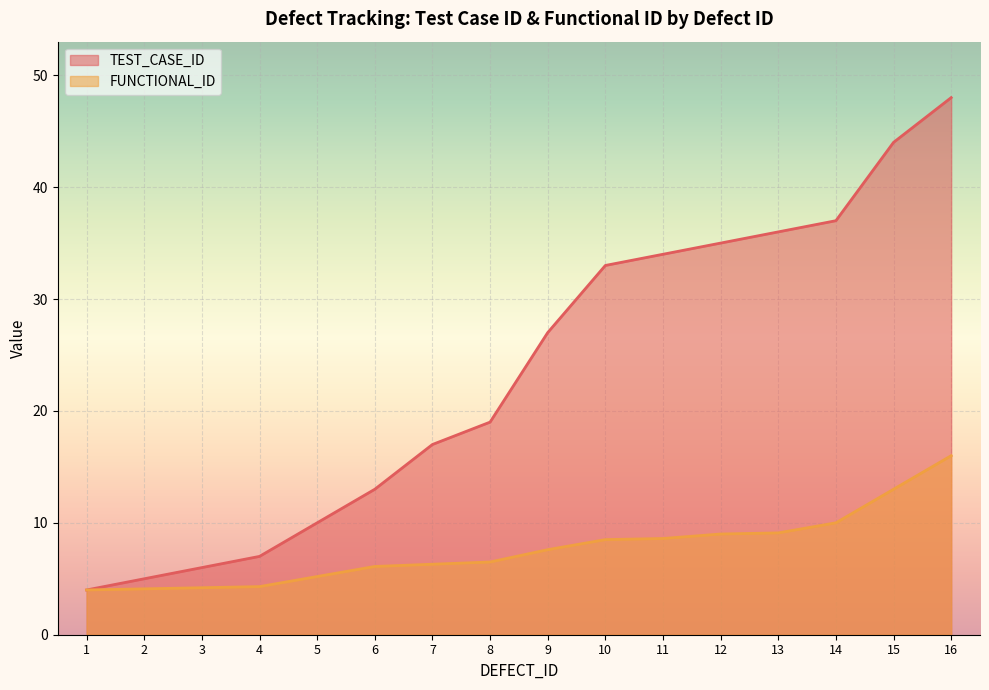

Reading left to right, what are all the values shown in this chart?

TEST_CASE_ID: 4.0	5.0	6.0	7.0	10.0	13.0	17.0	19.0	27.0	33.0	34.0	35.0	36.0	37.0	44.0	48.0
FUNCTIONAL_ID: 4.0	4.1	4.2	4.3	5.2	6.1	6.3	6.5	7.6	8.5	8.6	9.0	9.1	10.0	13.0	16.0